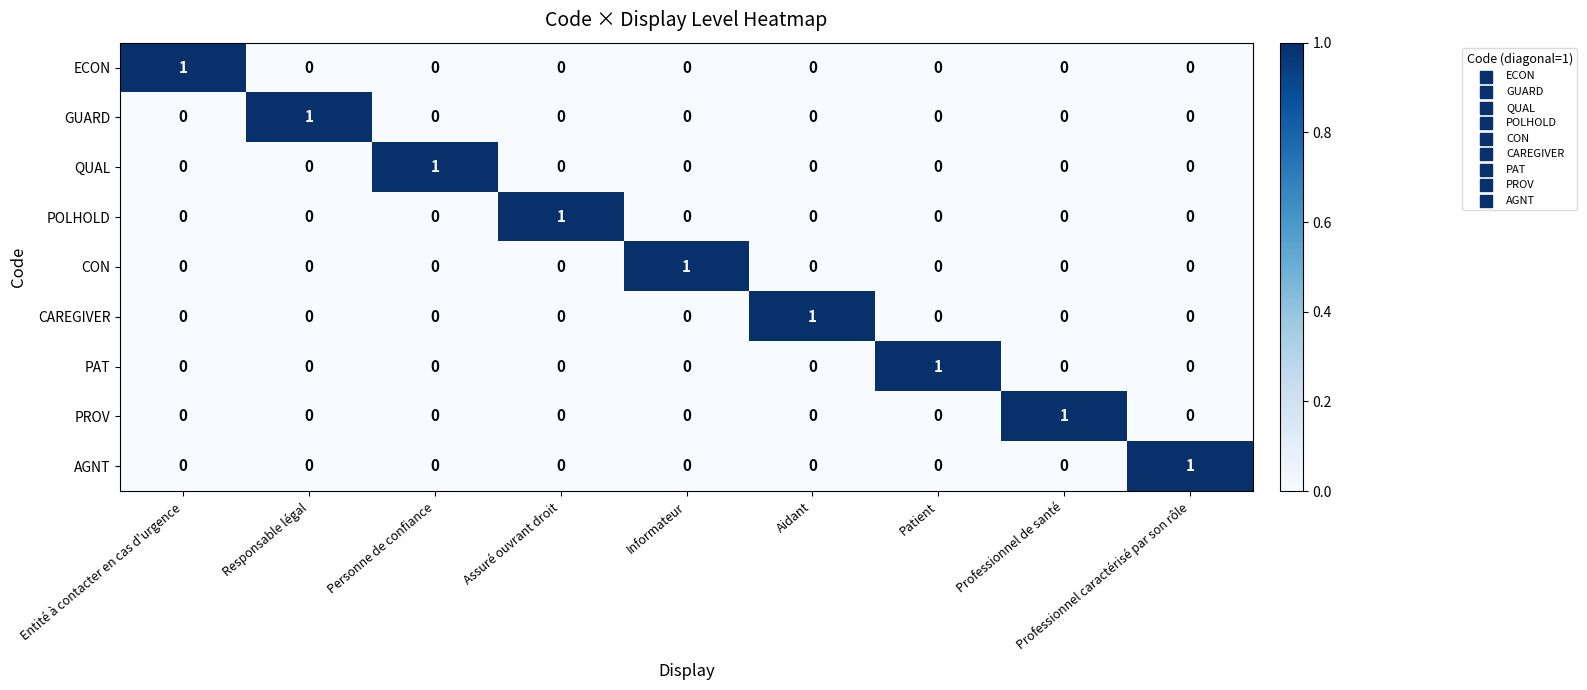

Is it true that PAT equals -1 at Entité à contacter en cas d'urgence?

False